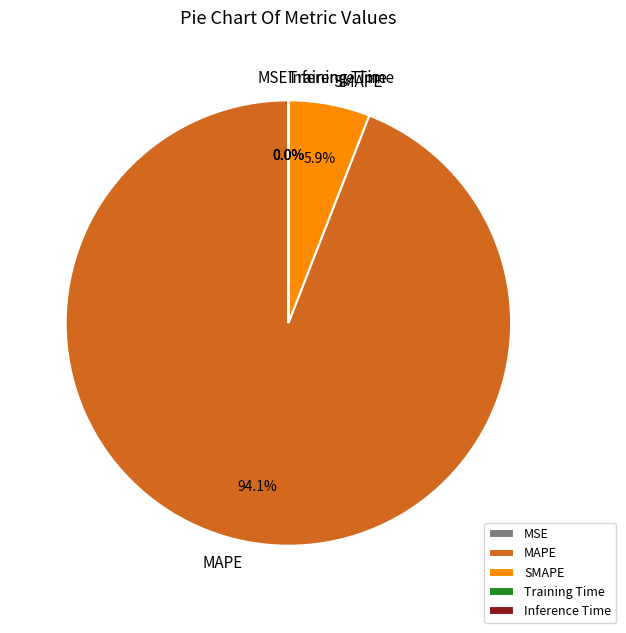

Which category accounts for the majority?

MAPE